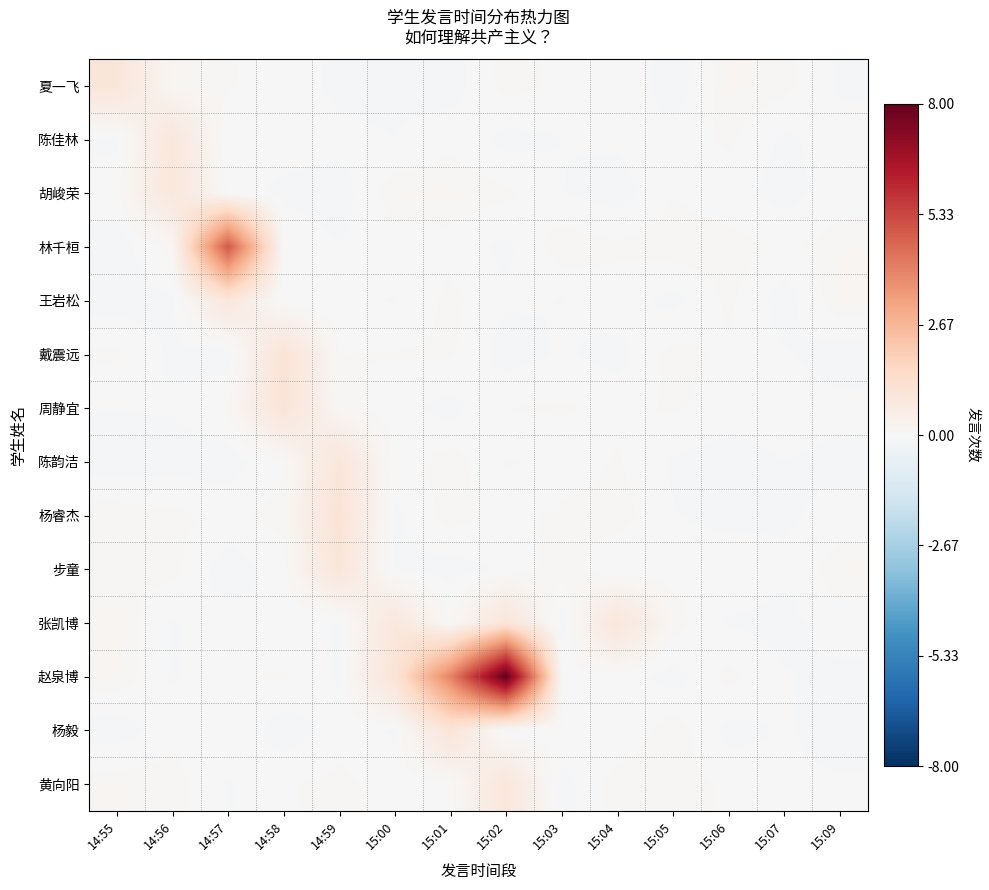

What is the smallest value displayed?

-0.1